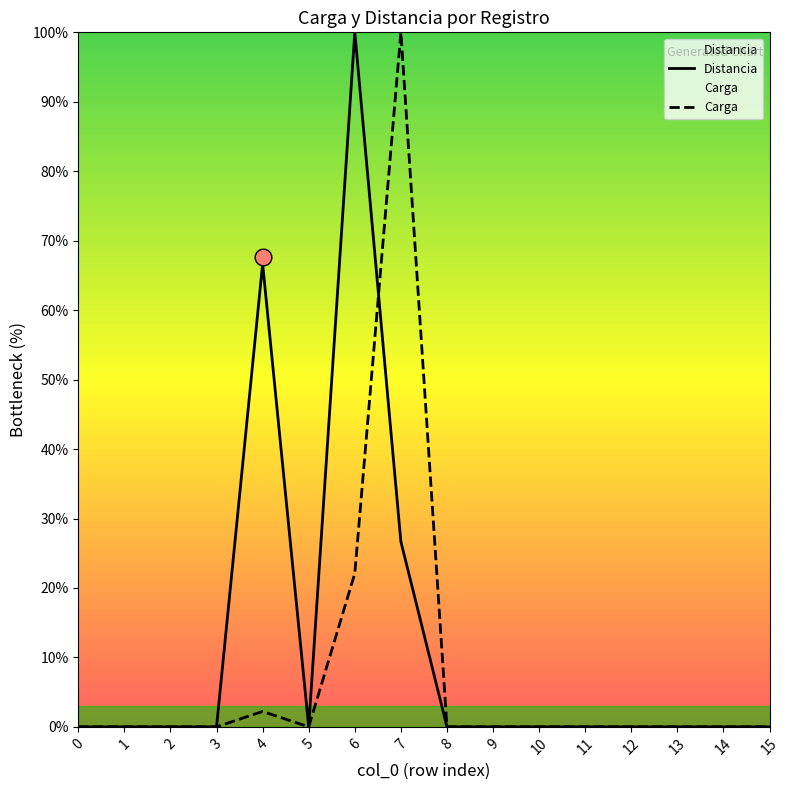

In Distancia, how many points are higher than both neighbors (excluding endpoints)?

2